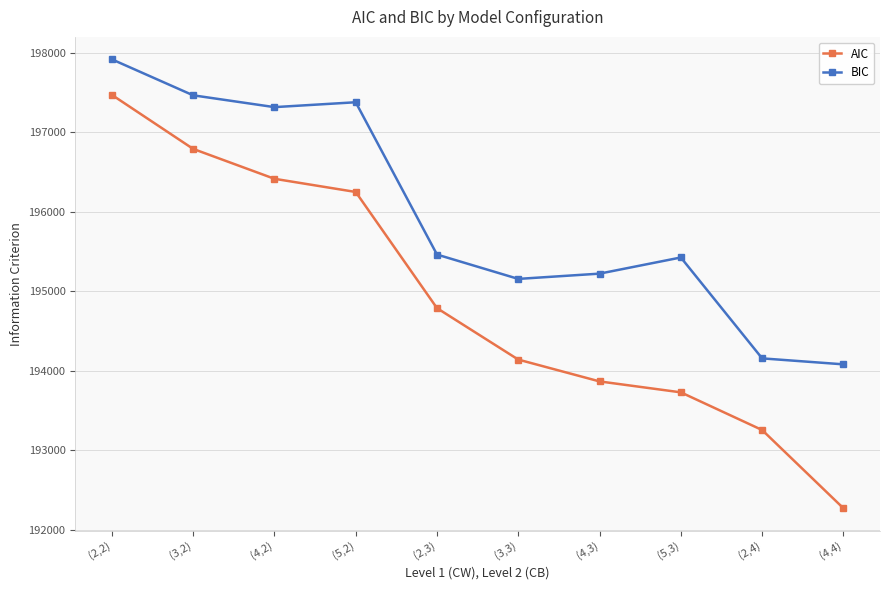

Where is AIC nearest to the value 194873?

(2,3)